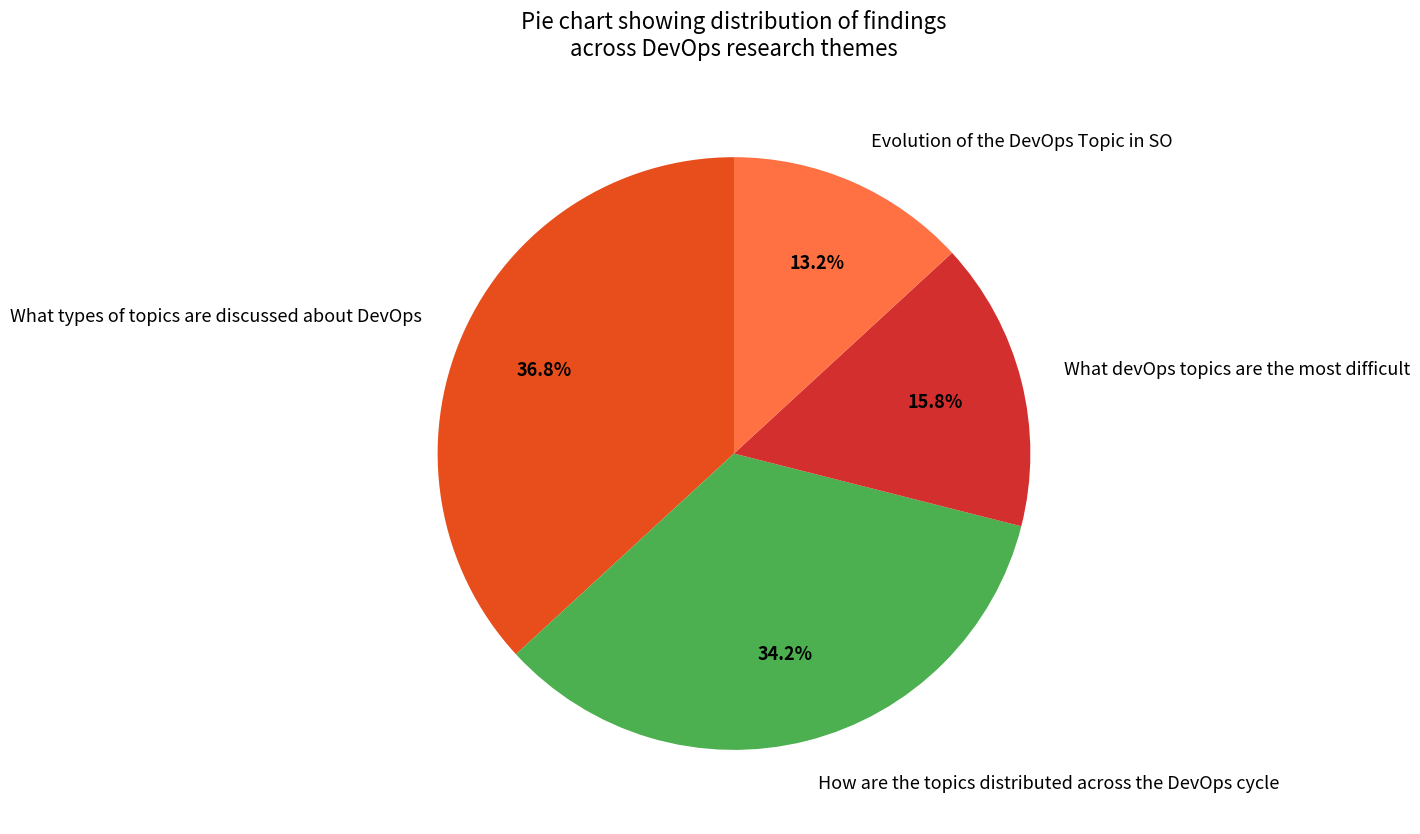

To the nearest percent, what is the difference between the largest and smallest slice percentages?

24%